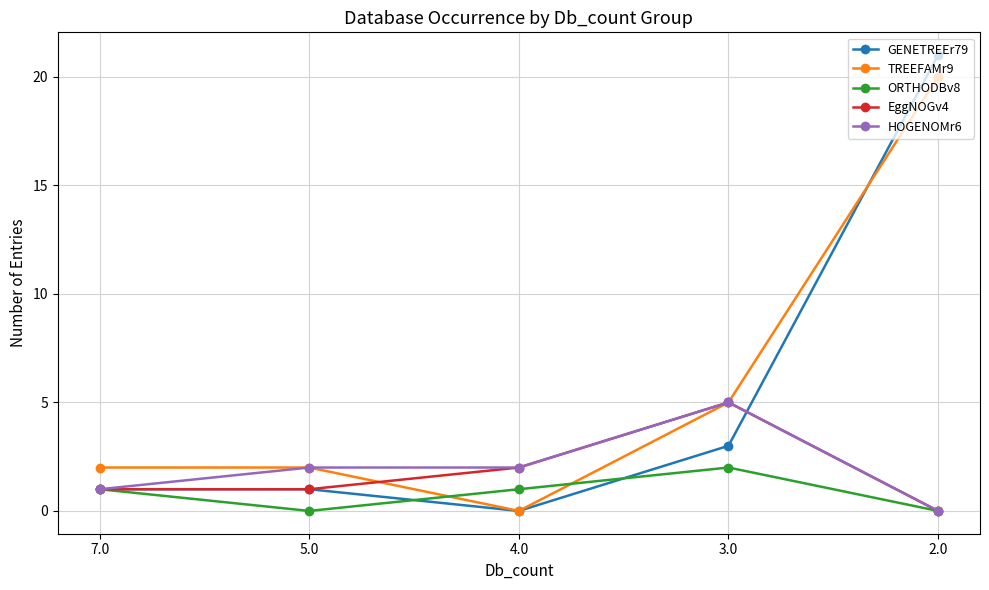

After their last crossing, which series has the higher values: HOGENOMr6 or GENETREEr79?

GENETREEr79